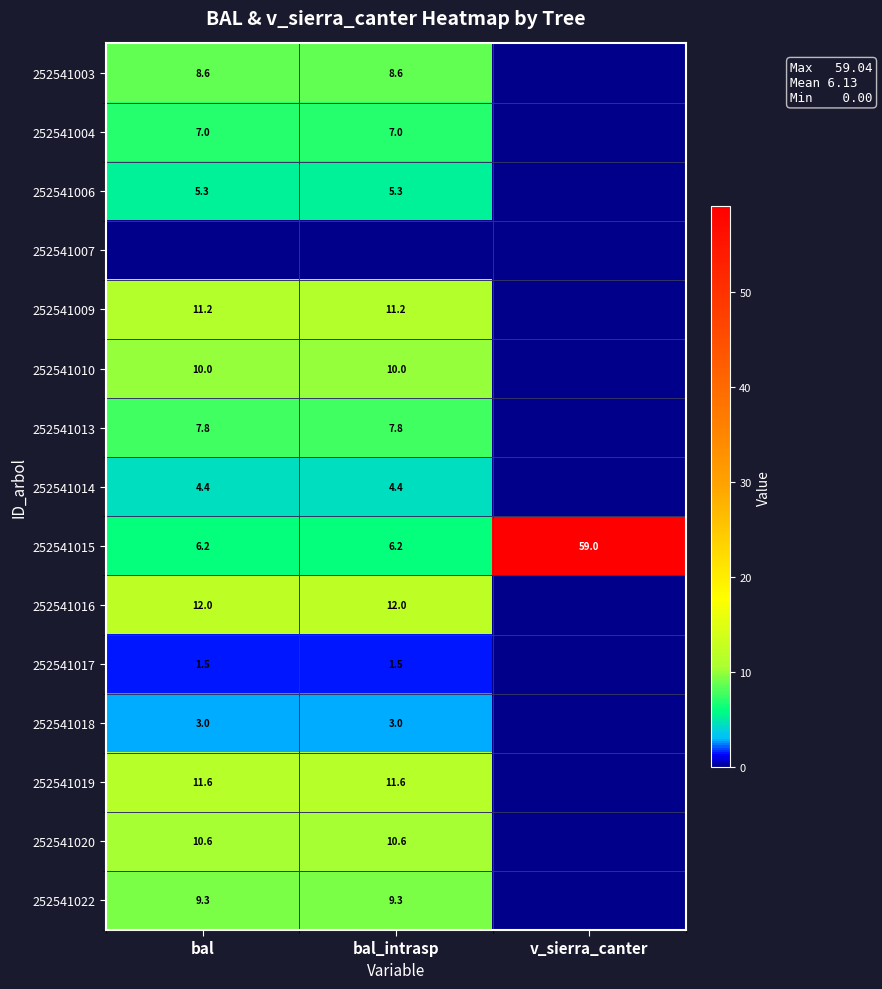

Is the value of 252541022 at bal greater than the value of 252541003 at bal?

Yes